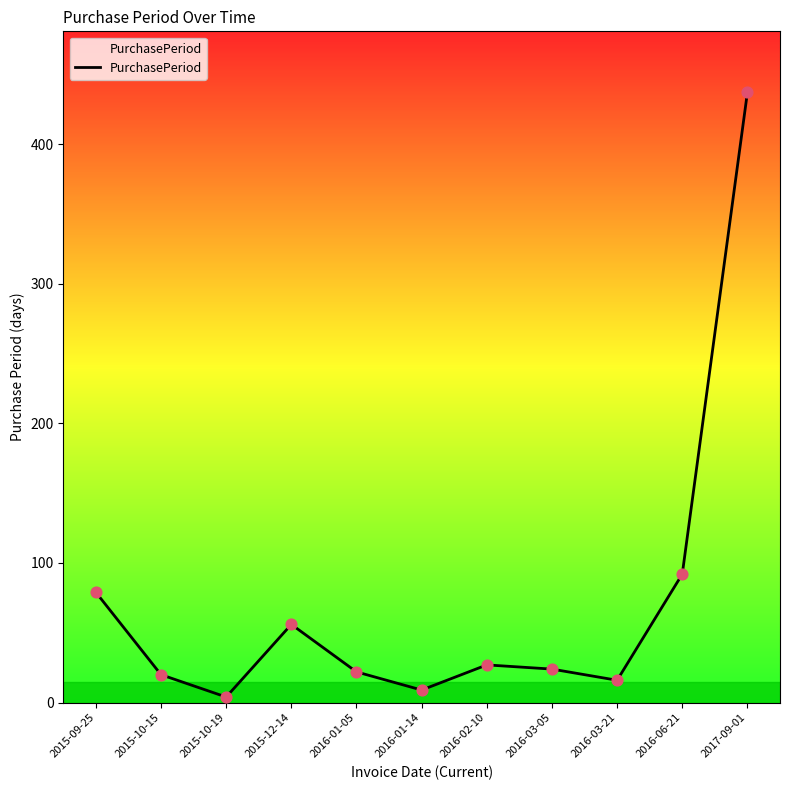

What is the change in value from 2016-03-05 to 2016-03-21?

-8